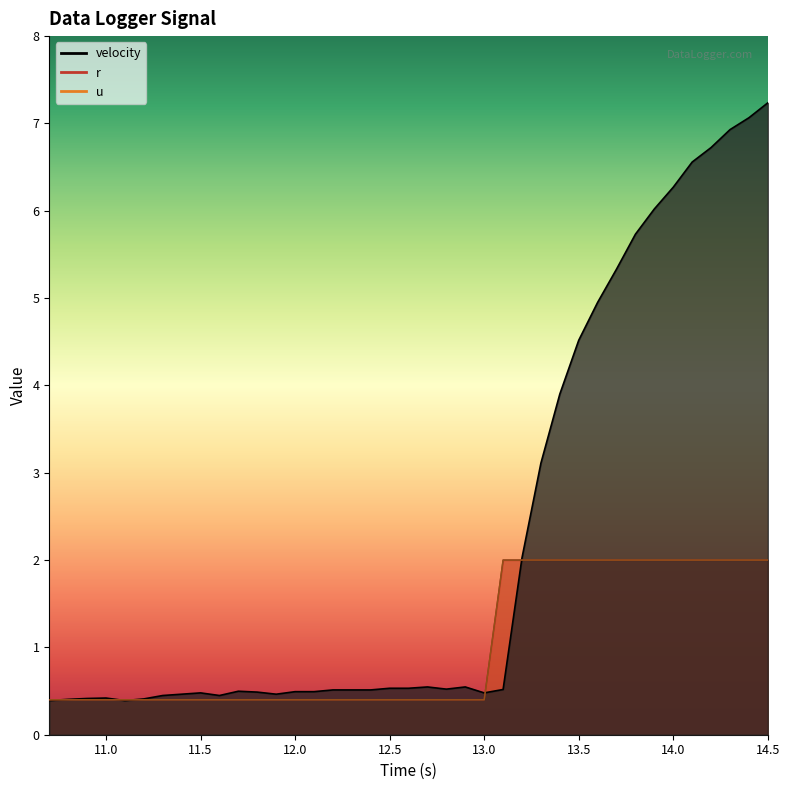

True or false: u has more than 2 points higher than both neighbors.

False